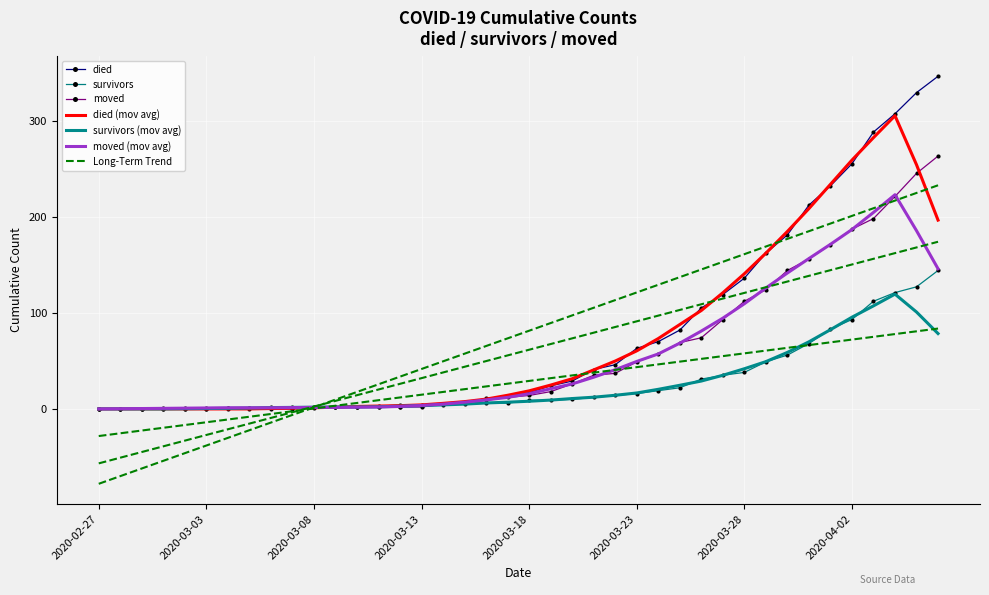

Reading right to left, list all the values displayed in this chart.

died: 2020-04-06=346	2020-04-05=329	2020-04-04=307	2020-04-03=288	2020-04-02=255	2020-04-01=232	2020-03-31=212	2020-03-30=181	2020-03-29=162	2020-03-28=136	2020-03-27=119	2020-03-26=105	2020-03-25=82	2020-03-24=70	2020-03-23=63	2020-03-22=46	2020-03-21=41	2020-03-20=29	2020-03-19=24	2020-03-18=17	2020-03-17=13	2020-03-16=11	2020-03-15=6	2020-03-14=4	2020-03-13=4	2020-03-12=4	2020-03-11=3	2020-03-10=2	2020-03-09=2	2020-03-08=2	2020-03-07=0	2020-03-06=0	2020-03-05=0	2020-03-04=0	2020-03-03=0	2020-03-02=0	2020-03-01=0	2020-02-29=0	2020-02-28=0	2020-02-27=0
survivors: 2020-04-06=144	2020-04-05=127	2020-04-04=121	2020-04-03=112	2020-04-02=93	2020-04-01=83	2020-03-31=68	2020-03-30=56	2020-03-29=49	2020-03-28=38	2020-03-27=35	2020-03-26=31	2020-03-25=22	2020-03-24=19	2020-03-23=16	2020-03-22=14	2020-03-21=12	2020-03-20=10	2020-03-19=9	2020-03-18=9	2020-03-17=6	2020-03-16=6	2020-03-15=5	2020-03-14=5	2020-03-13=3	2020-03-12=2	2020-03-11=2	2020-03-10=2	2020-03-09=2	2020-03-08=2	2020-03-07=2	2020-03-06=1	2020-03-05=1	2020-03-04=1	2020-03-03=0	2020-03-02=0	2020-03-01=0	2020-02-29=0	2020-02-28=0	2020-02-27=0
moved: 2020-04-06=263	2020-04-05=245	2020-04-04=221	2020-04-03=198	2020-04-02=187	2020-04-01=171	2020-03-31=156	2020-03-30=144	2020-03-29=124	2020-03-28=112	2020-03-27=93	2020-03-26=74	2020-03-25=69	2020-03-24=57	2020-03-23=49	2020-03-22=37	2020-03-21=35	2020-03-20=26	2020-03-19=18	2020-03-18=14	2020-03-17=12	2020-03-16=9	2020-03-15=7	2020-03-14=5	2020-03-13=2	2020-03-12=2	2020-03-11=2	2020-03-10=2	2020-03-09=2	2020-03-08=1	2020-03-07=1	2020-03-06=2	2020-03-05=1	2020-03-04=1	2020-03-03=1	2020-03-02=1	2020-03-01=1	2020-02-29=0	2020-02-28=0	2020-02-27=0